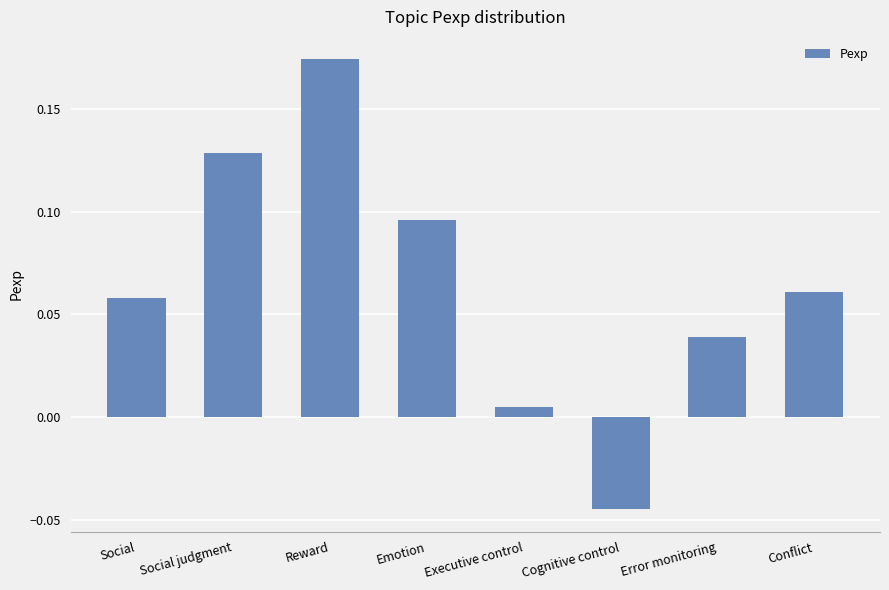

List the labels in order of value, largest first.

Reward, Social judgment, Emotion, Conflict, Social, Error monitoring, Executive control, Cognitive control